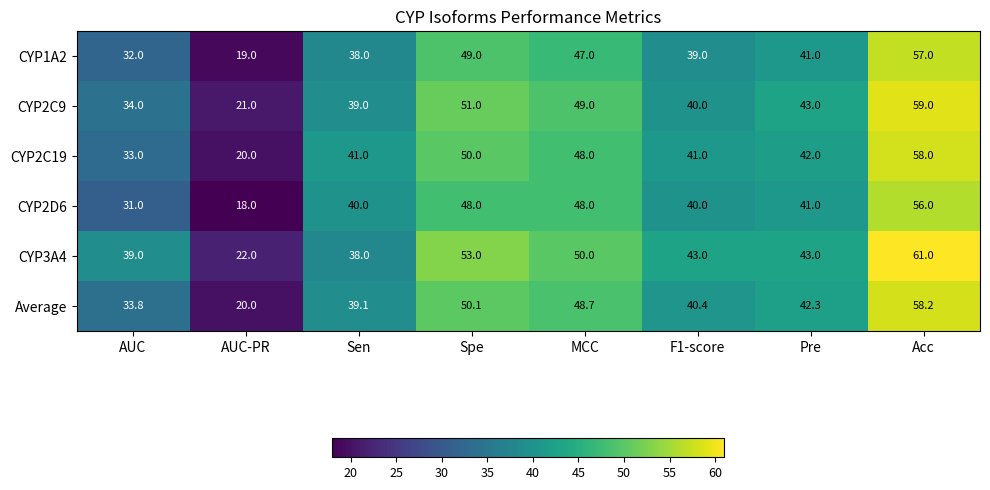

List the labels in order of CYP1A2 value, largest first.

Acc, Spe, MCC, Pre, F1-score, Sen, AUC, AUC-PR